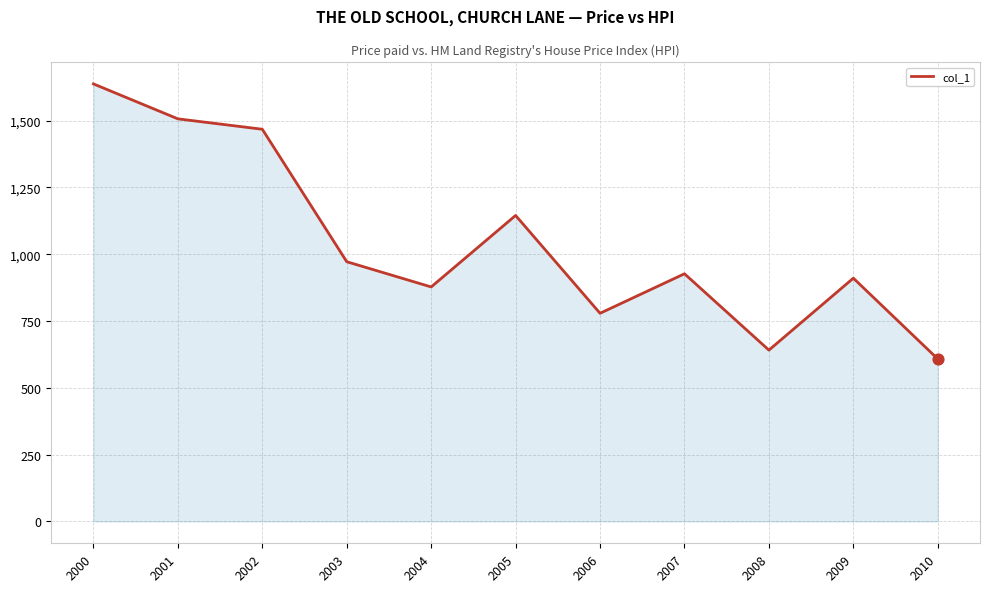

Which has a higher value, 2008 or 2002?

2002